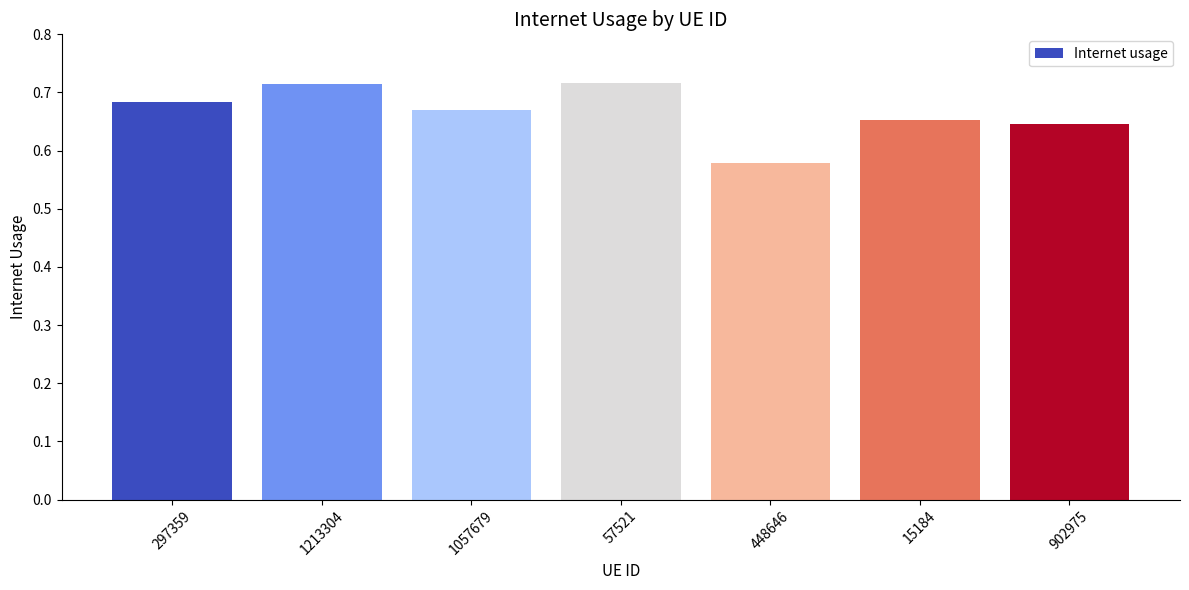

Which category has the lowest value across all series?

448646